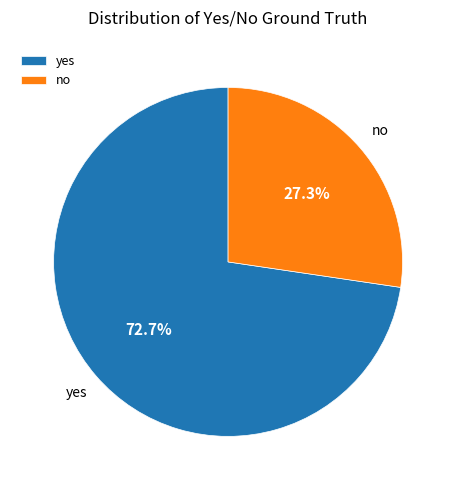

Does any single category account for the majority?

Yes